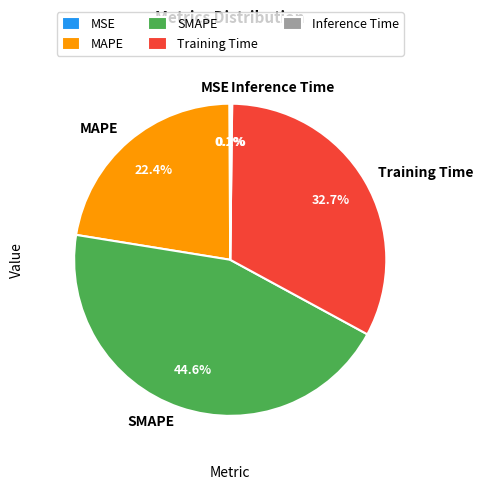

Which category has the biggest portion of the pie?

SMAPE